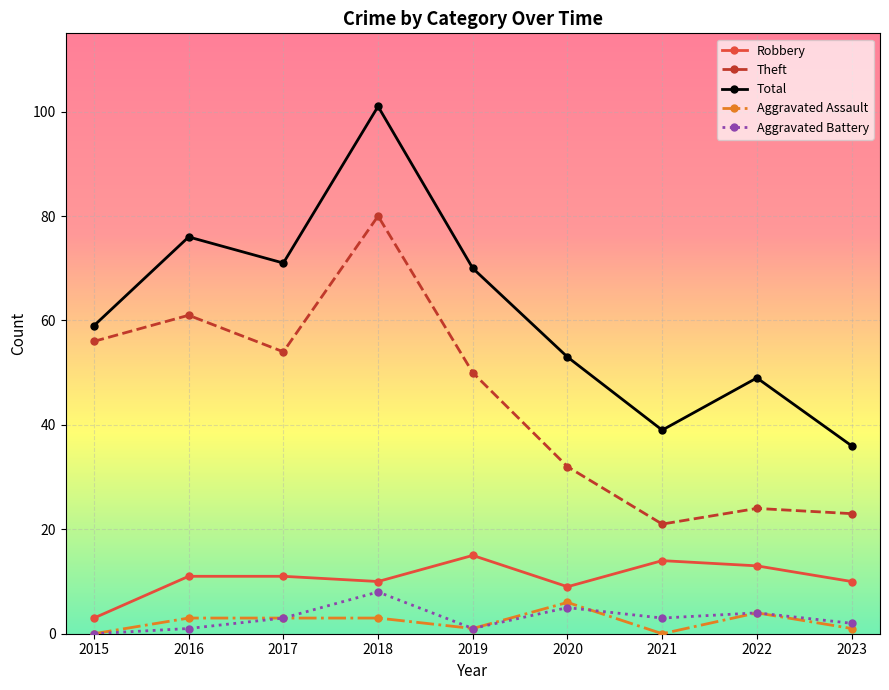

What is the value of the Robbery point at the 2nd from the left?

11